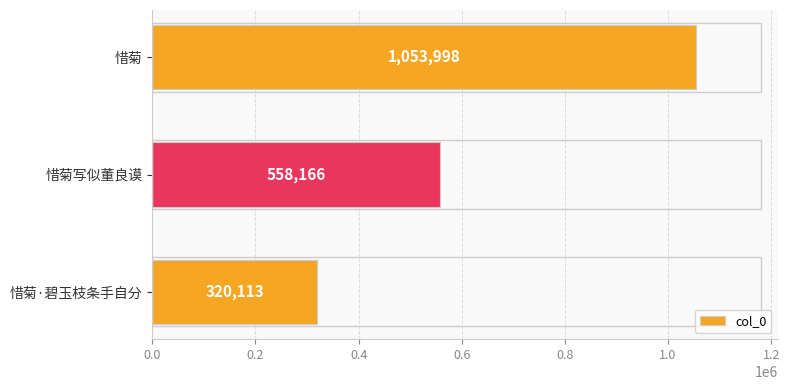

What is the difference between the values at 惜菊 and 惜菊·碧玉枝条手自分?

733885